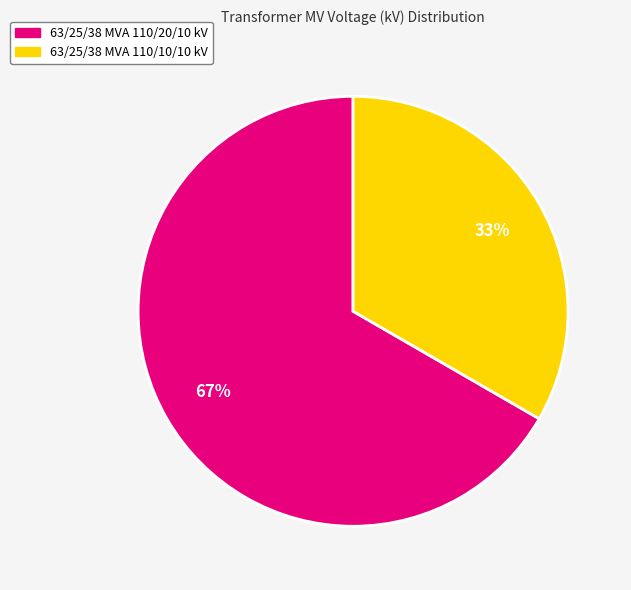

Does 63/25/38 MVA 110/10/10 kV account for over 50% of the chart?

No